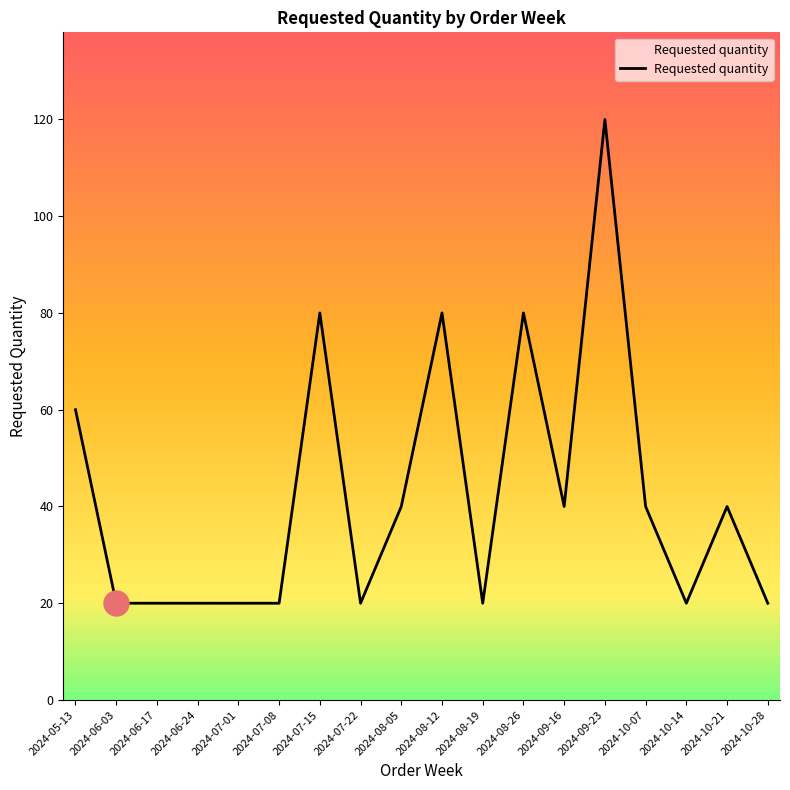

Reading left to right, extract all data points from this chart.

2024-05-13=60	2024-06-03=20	2024-06-17=20	2024-06-24=20	2024-07-01=20	2024-07-08=20	2024-07-15=80	2024-07-22=20	2024-08-05=40	2024-08-12=80	2024-08-19=20	2024-08-26=80	2024-09-16=40	2024-09-23=120	2024-10-07=40	2024-10-14=20	2024-10-21=40	2024-10-28=20